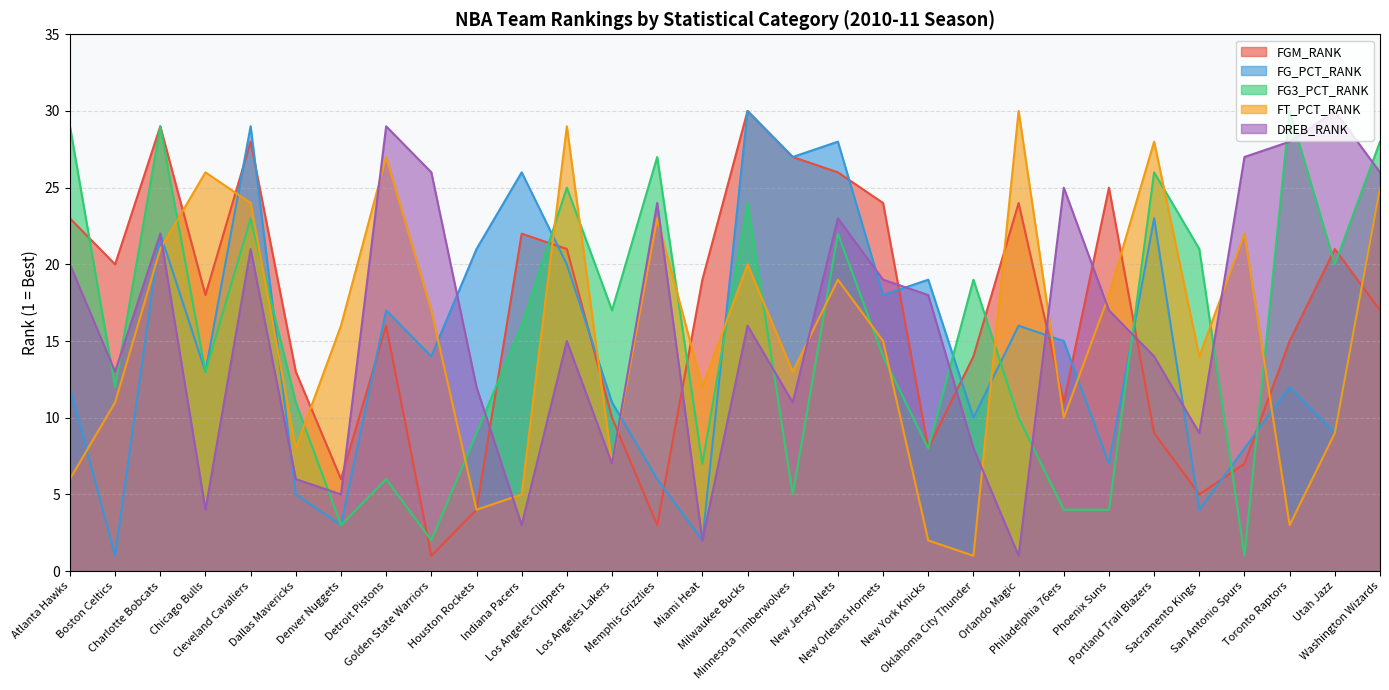

What is the total value across all series at Charlotte Bobcats?

123